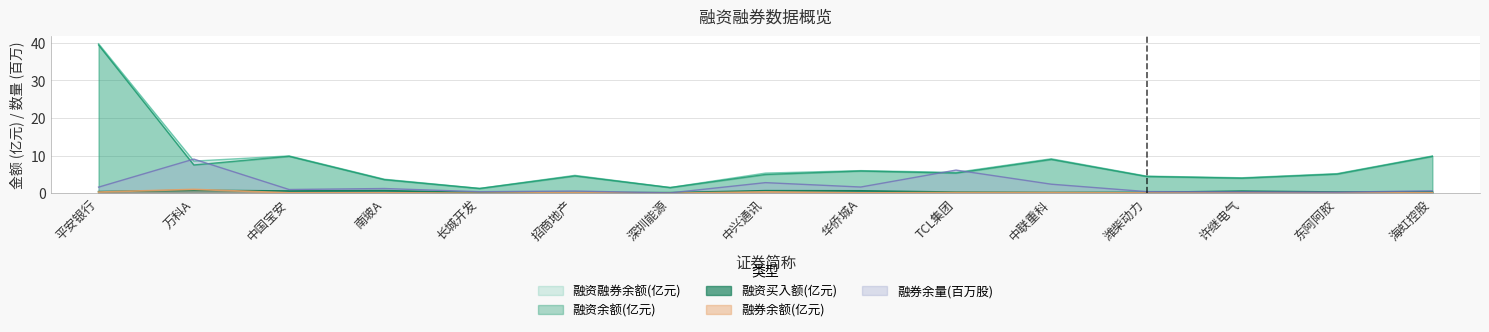

How many lines are shown in the chart?

5